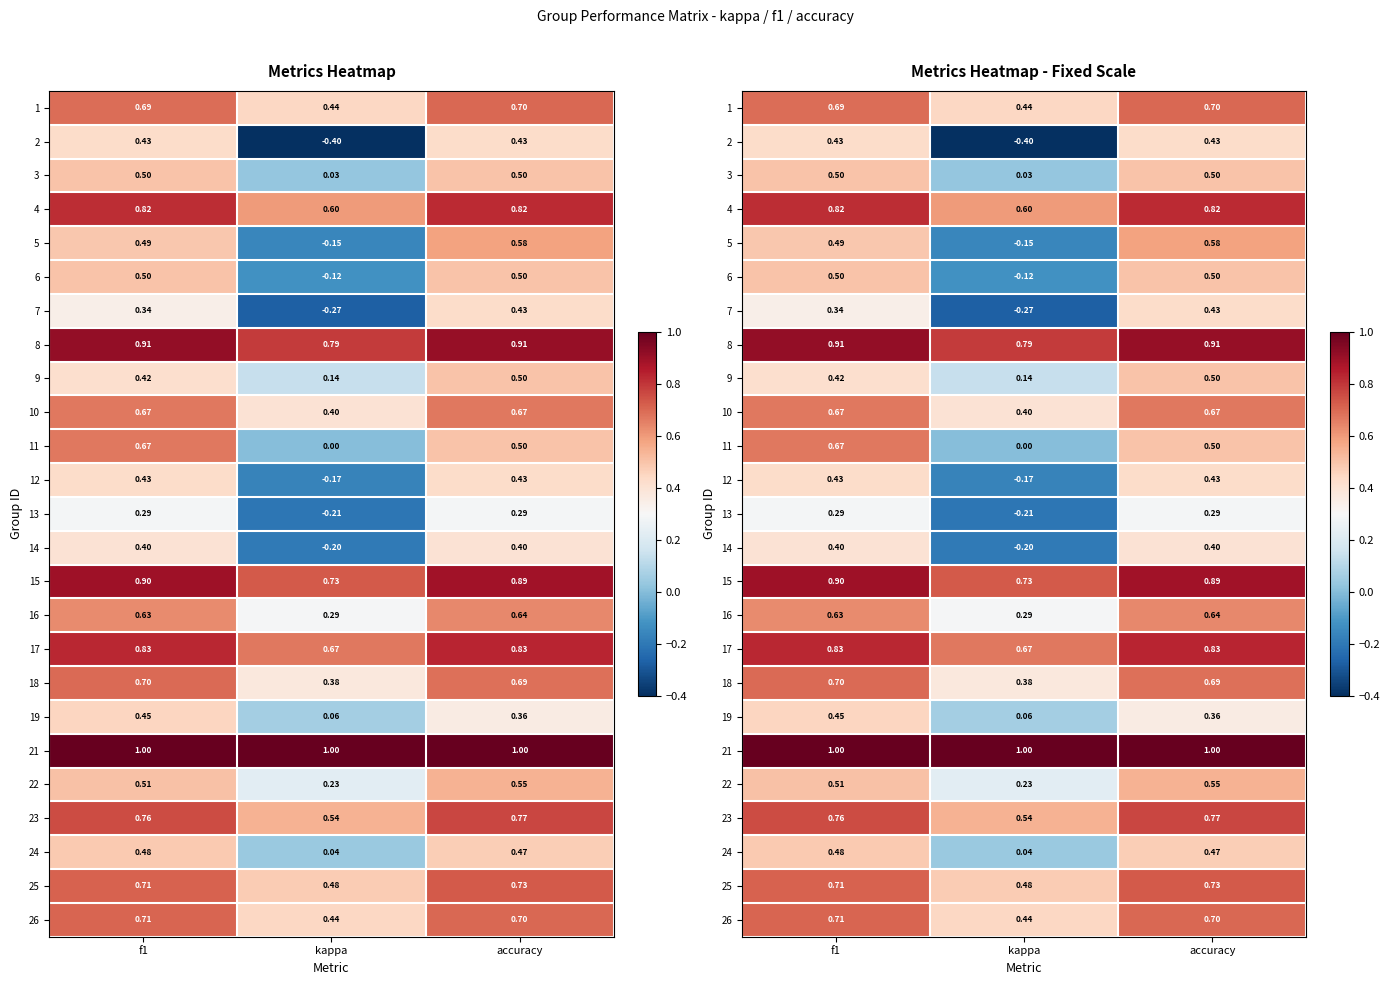

Rank the series at f1 from lowest to highest value.

13, 7, 14, 9, 2, 12, 19, 24, 5, 3, 6, 22, 16, 10, 11, 1, 18, 26, 25, 23, 4, 17, 15, 8, 21